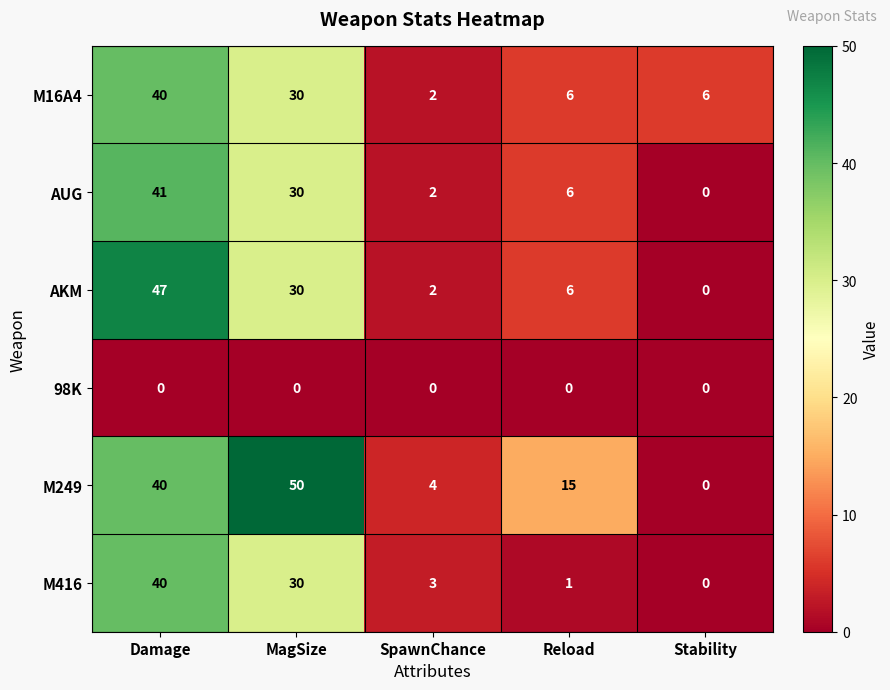

At which label does M16A4 first exceed 6?

Damage